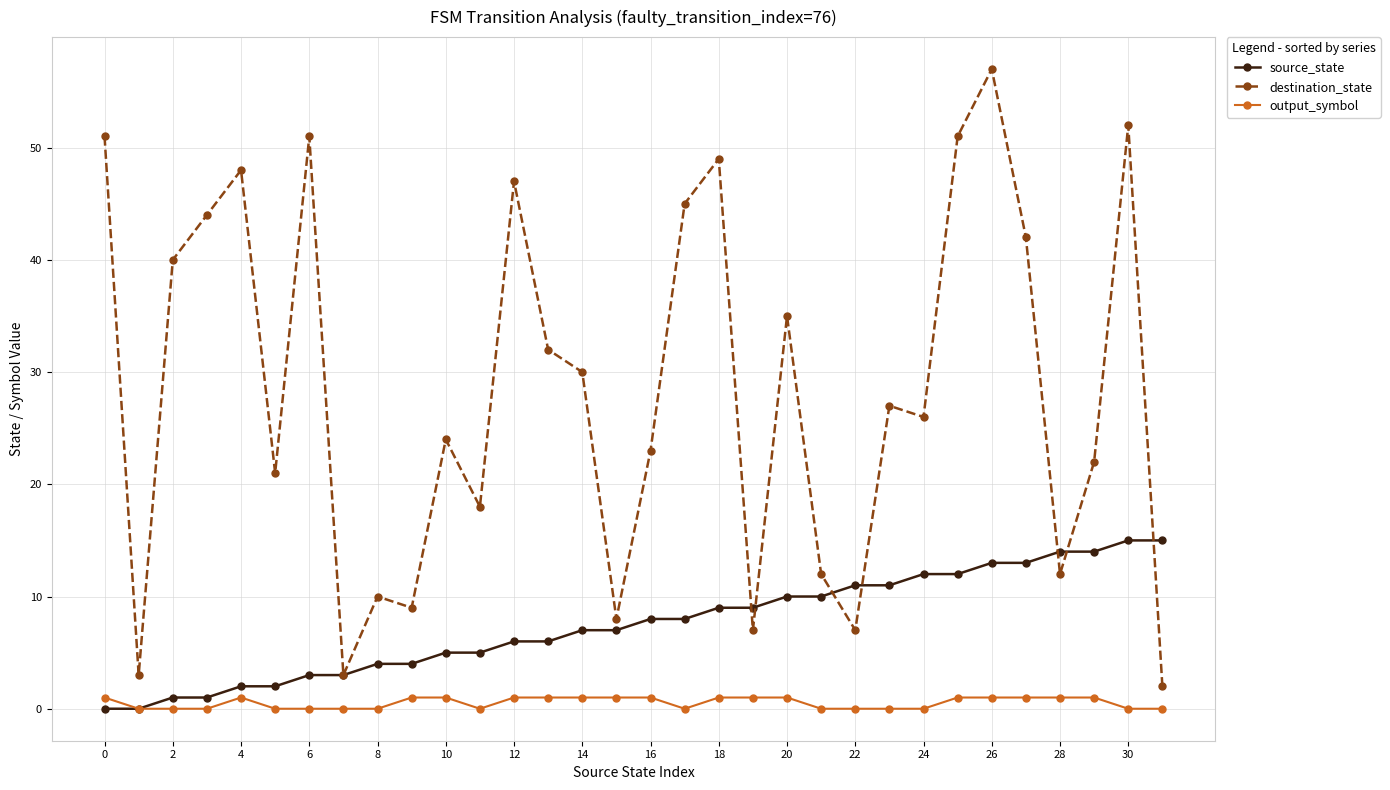

Rank the series by their maximum value, from lowest to highest.

output_symbol, source_state, destination_state